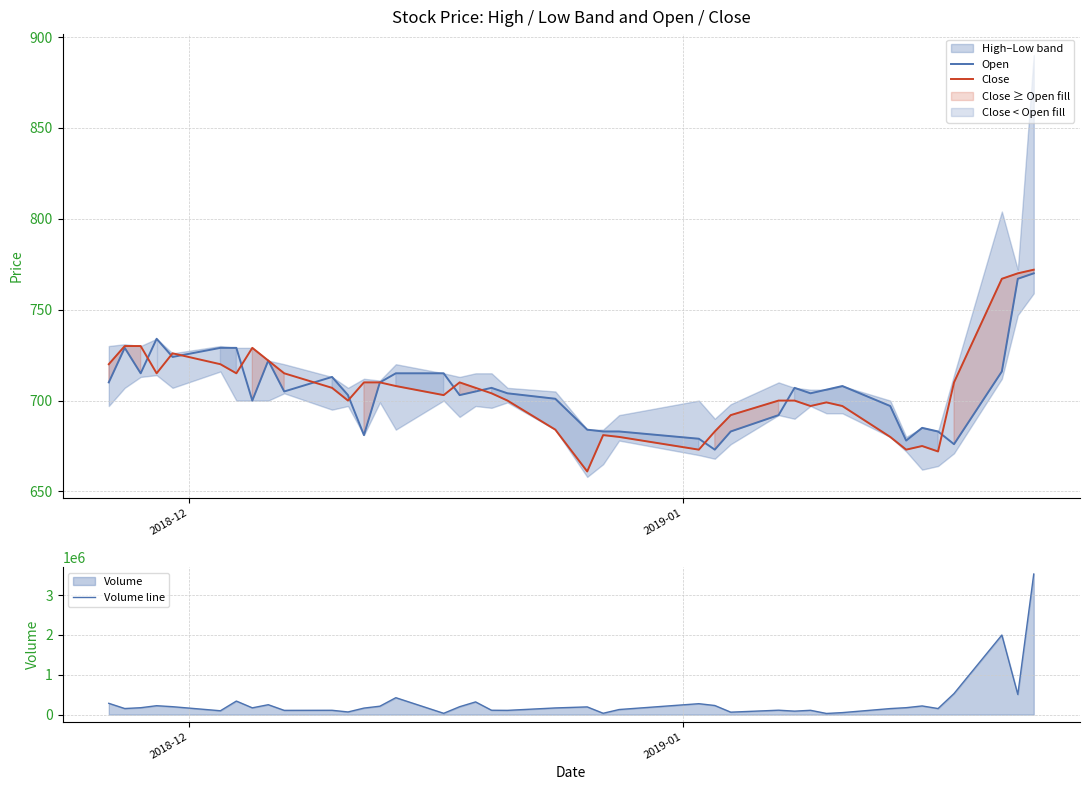

How many interior local peaks does the Volume line series have?

12